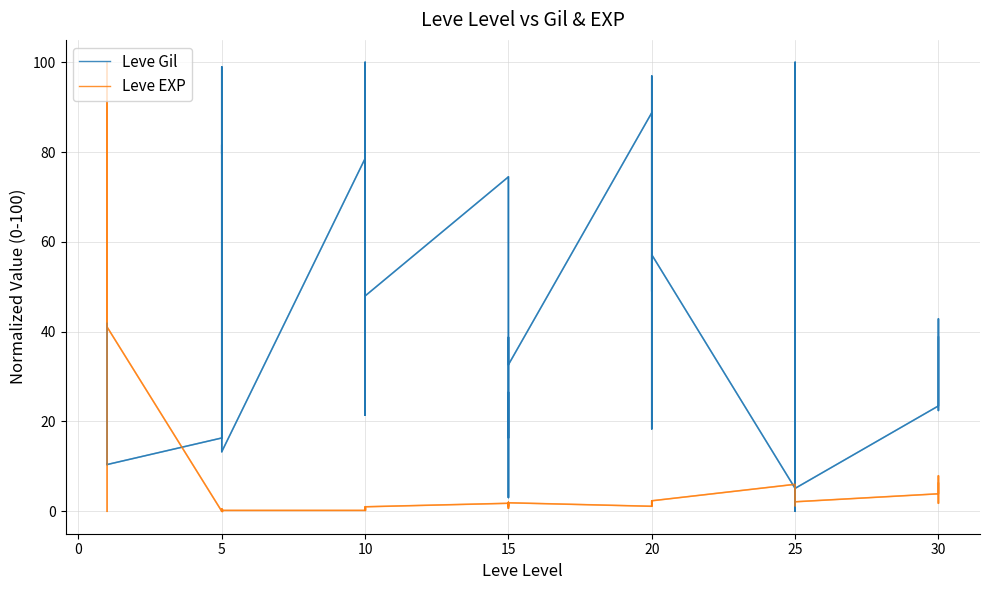

True or false: Leve EXP has more than 2 interior local peaks.

True